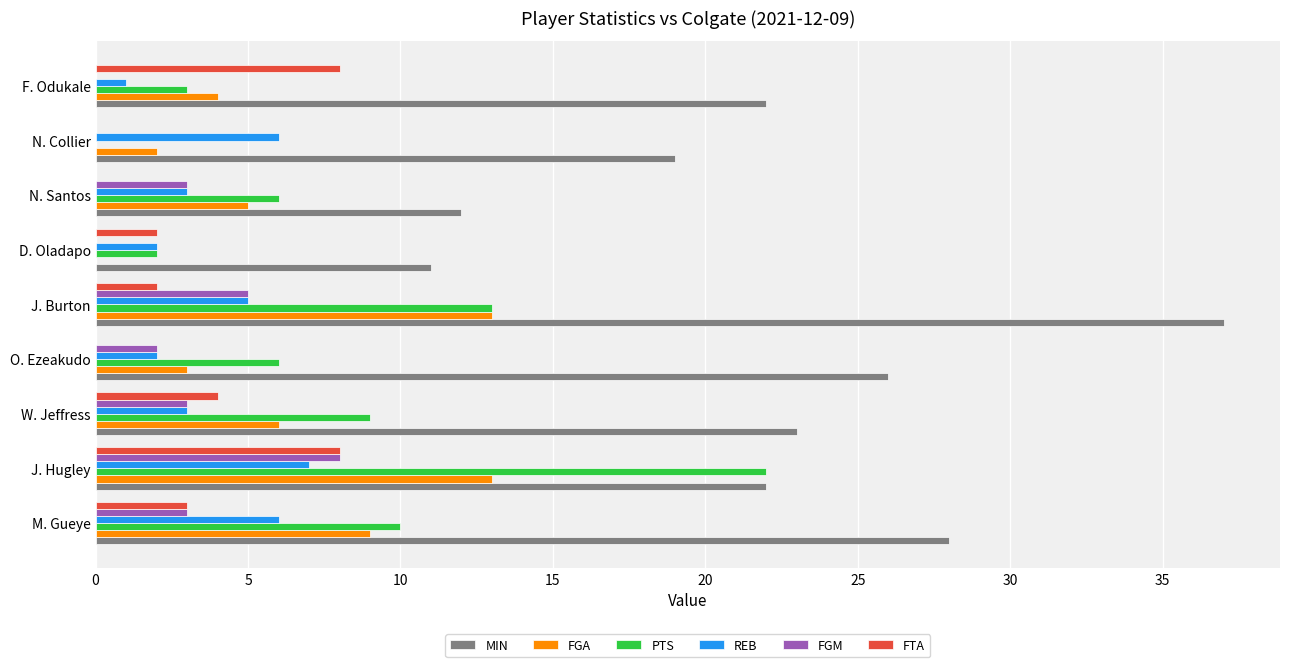

The value of FTA at D. Oladapo is 2. True or false?

True